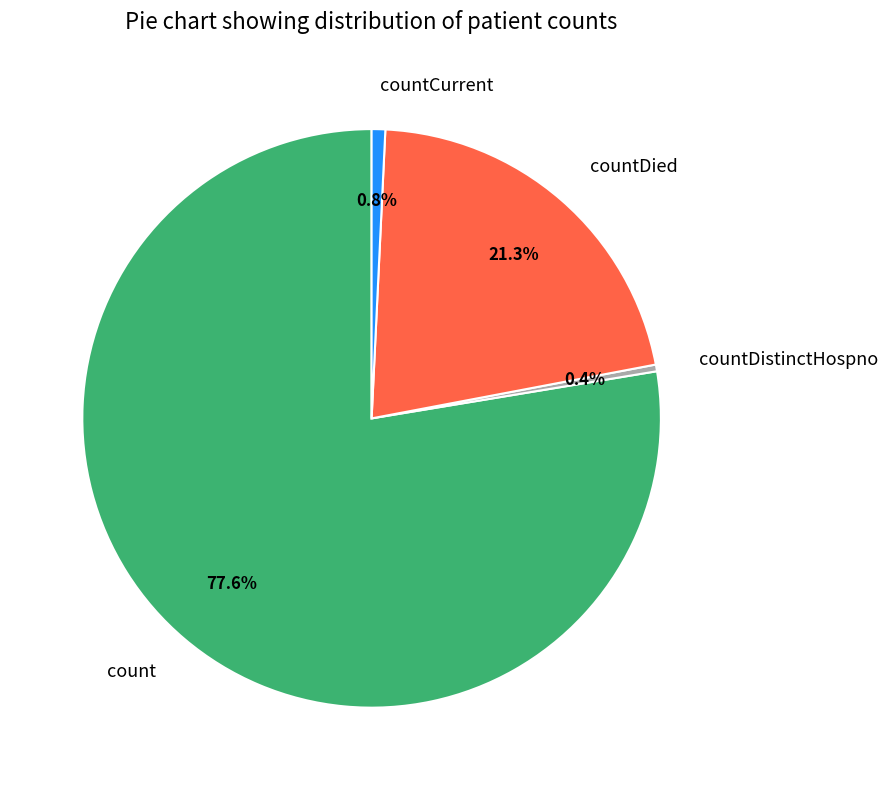

Which has a higher value, countDistinctHospno or count?

count